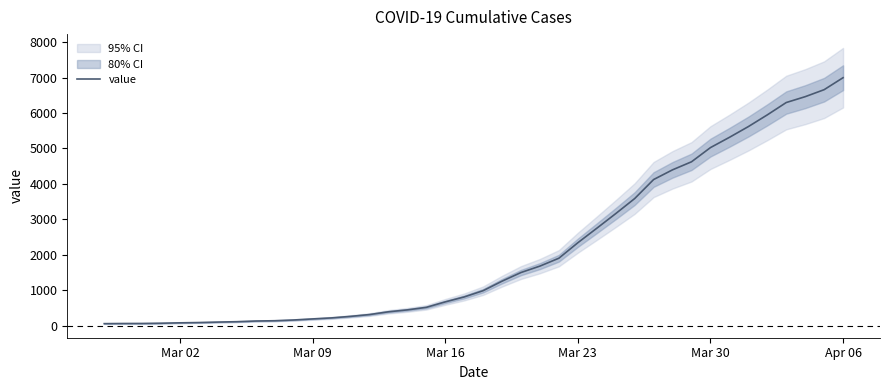

What is the maximum value for value?

6995